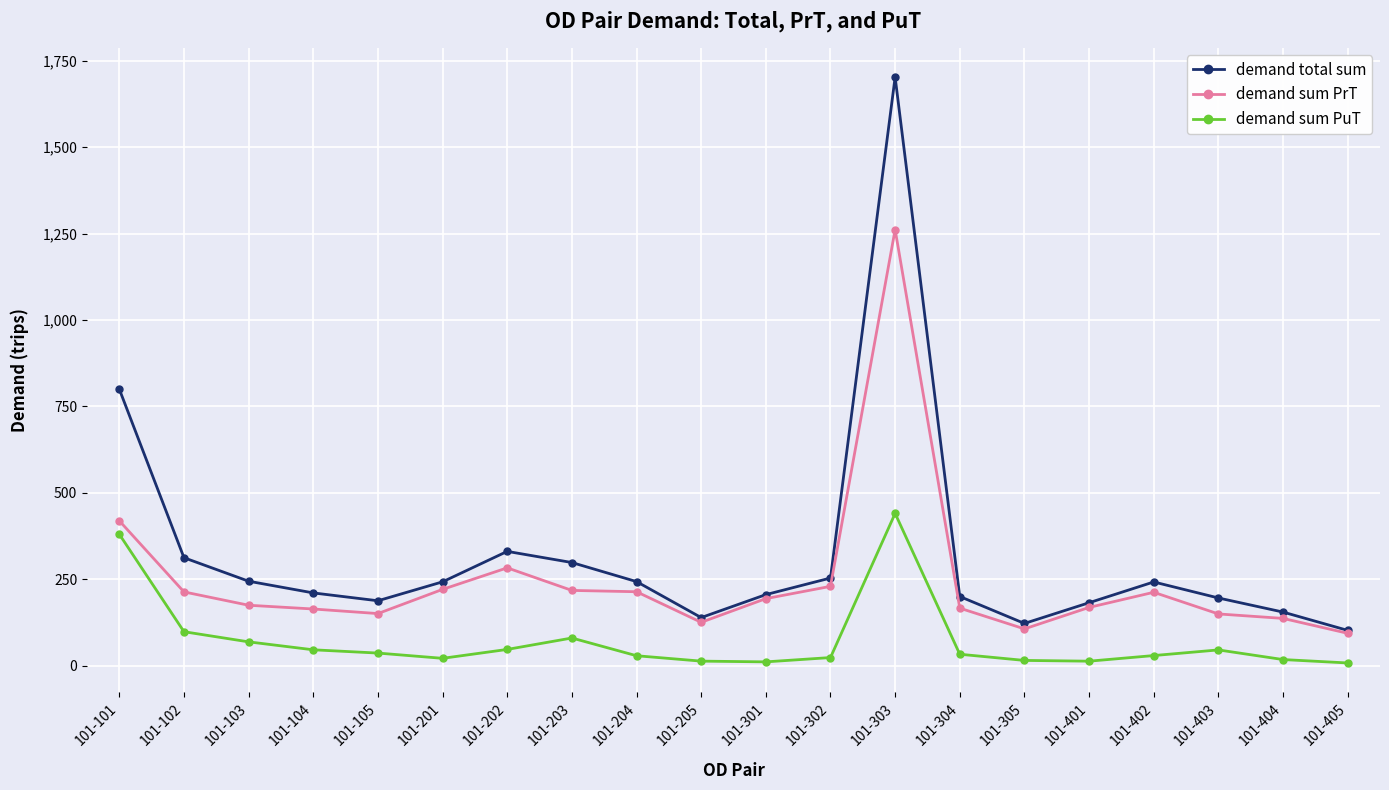

True or false: demand total sum and demand sum PuT intersect in this chart.

False